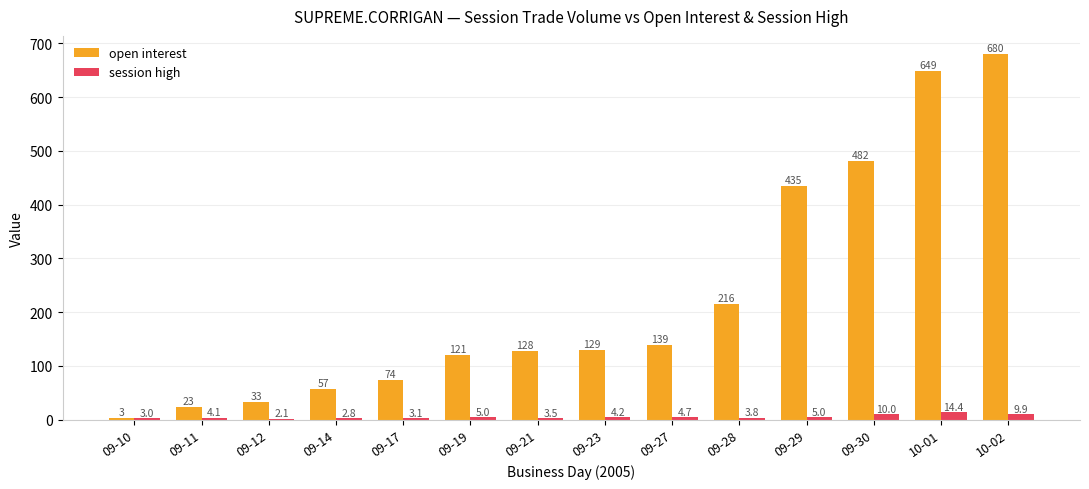

What is the sum of the open interest values at 09-23 and 09-12?

162.0